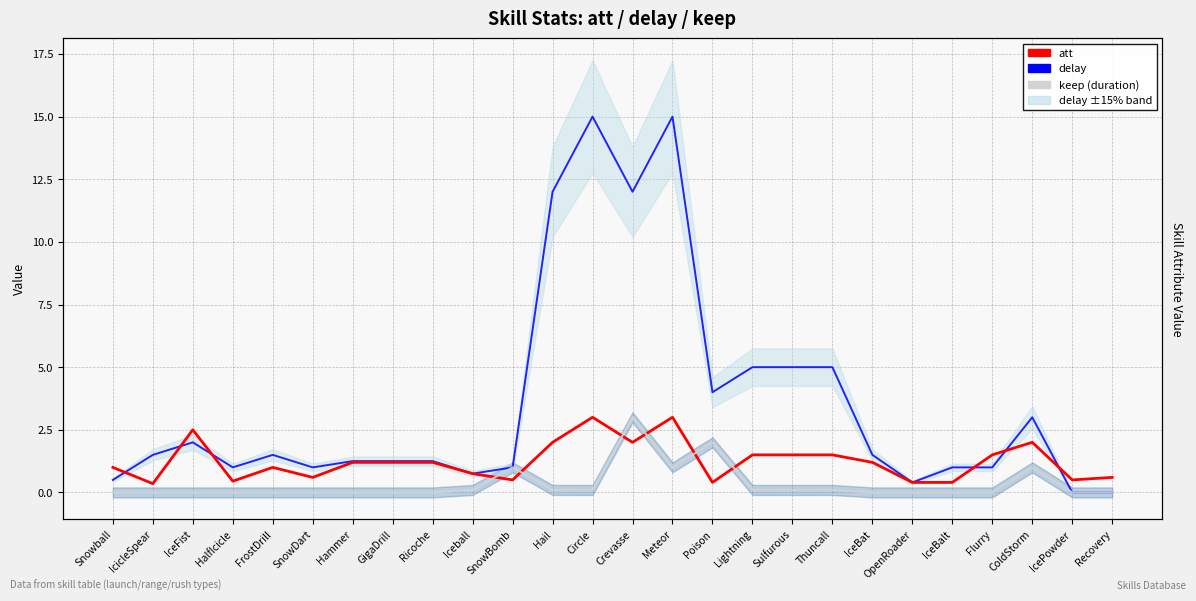

Where does the att series first go above 1?

IceFist